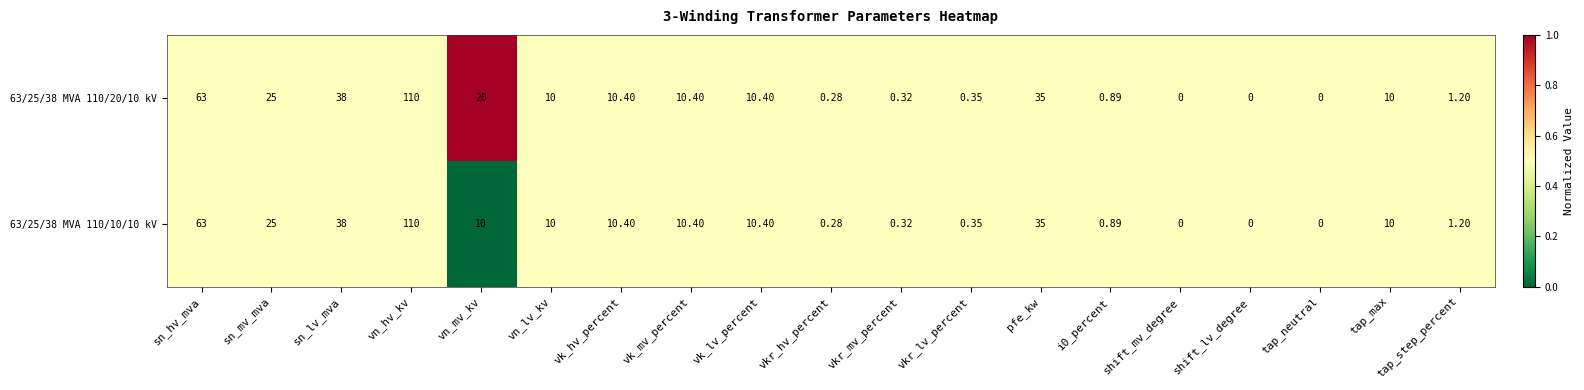

Which category has the highest value across all series?

vn_hv_kv